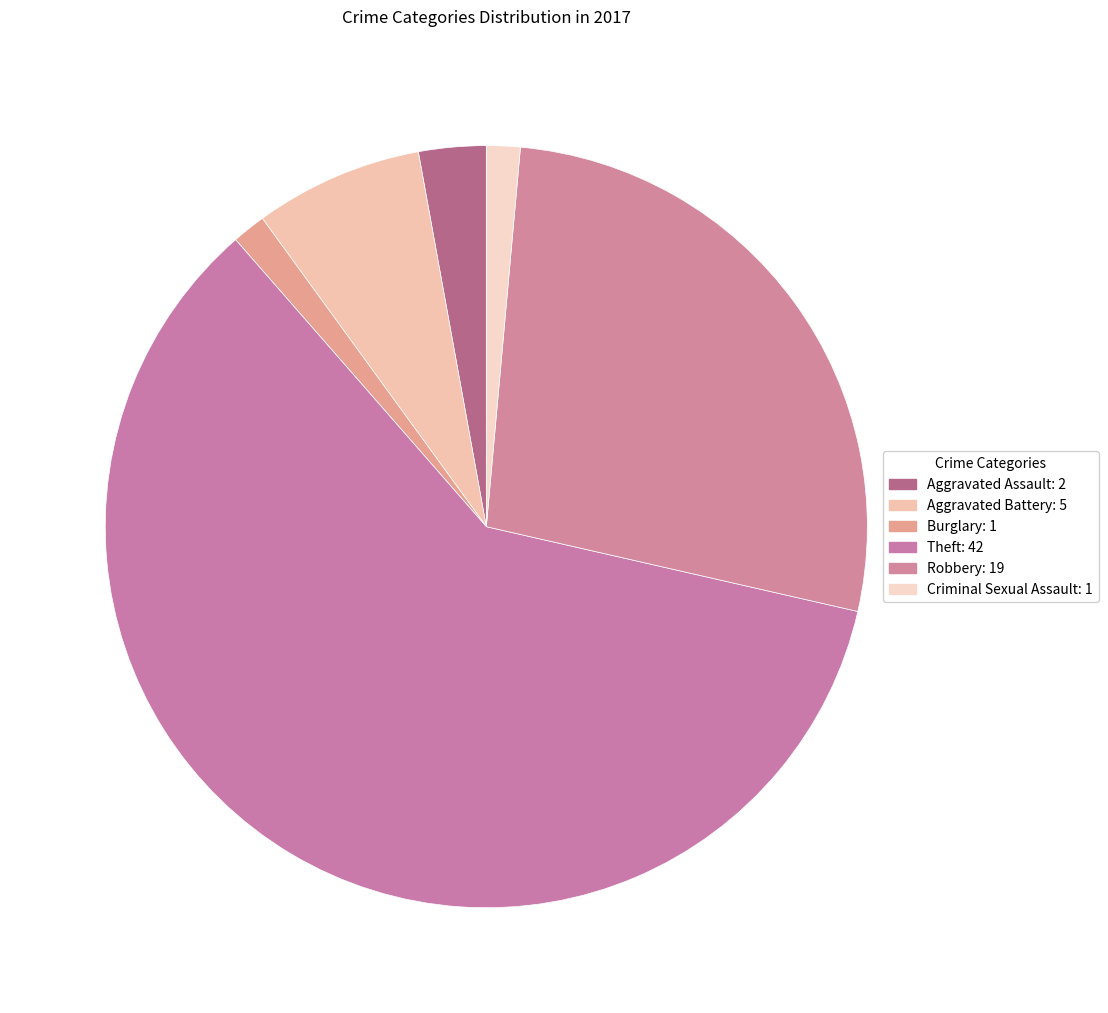

How many slices are in this pie chart?

6